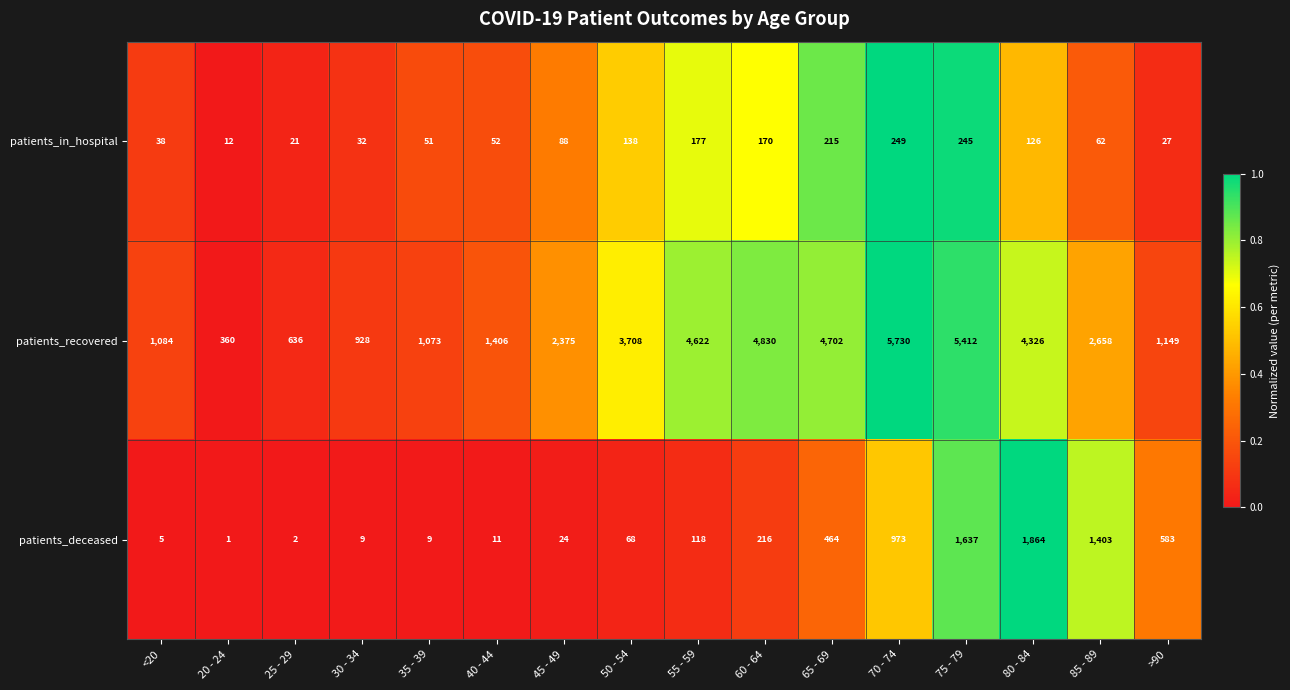

What is the difference between the patients_in_hospital values at 55 - 59 and 80 - 84?

51